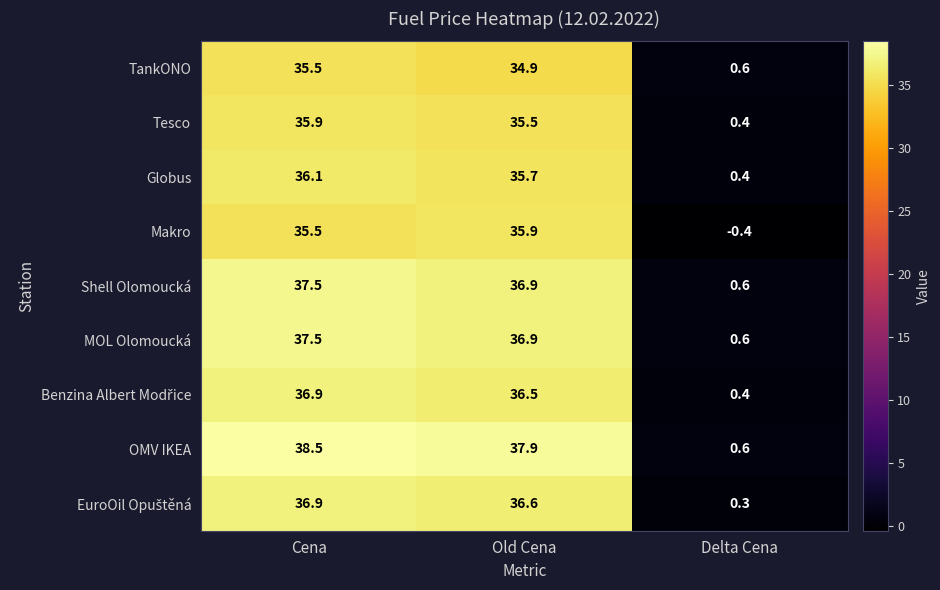

What is the total value across all series at Delta Cena?

3.5